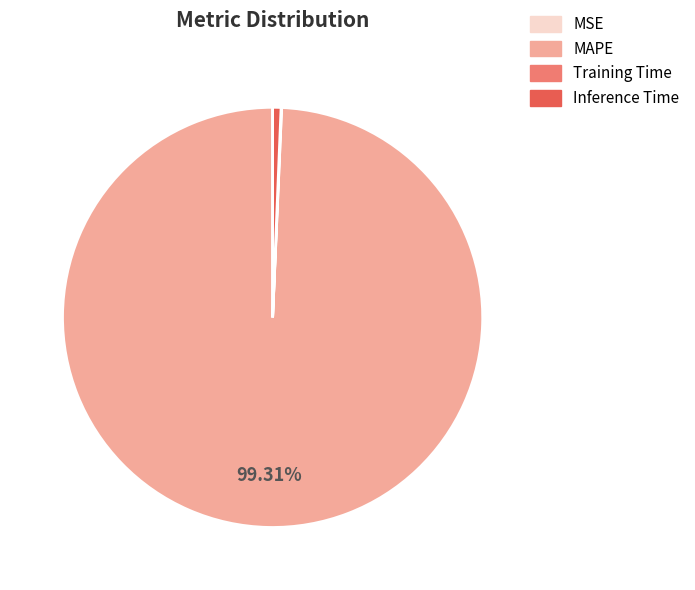

What is the largest slice in the pie chart?

MAPE